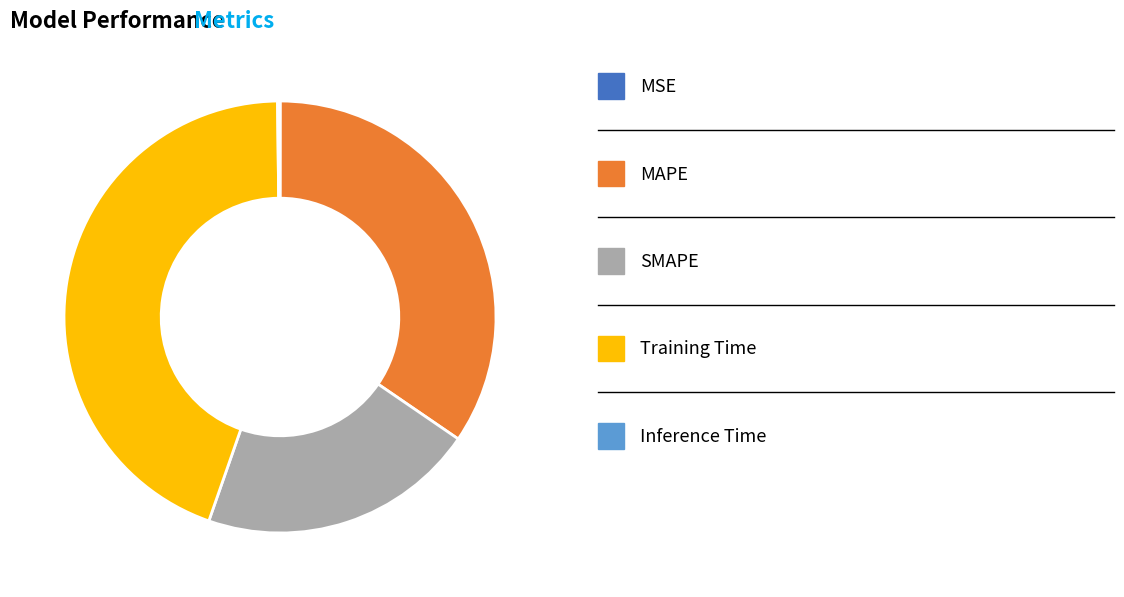

Does any single category account for the majority?

No